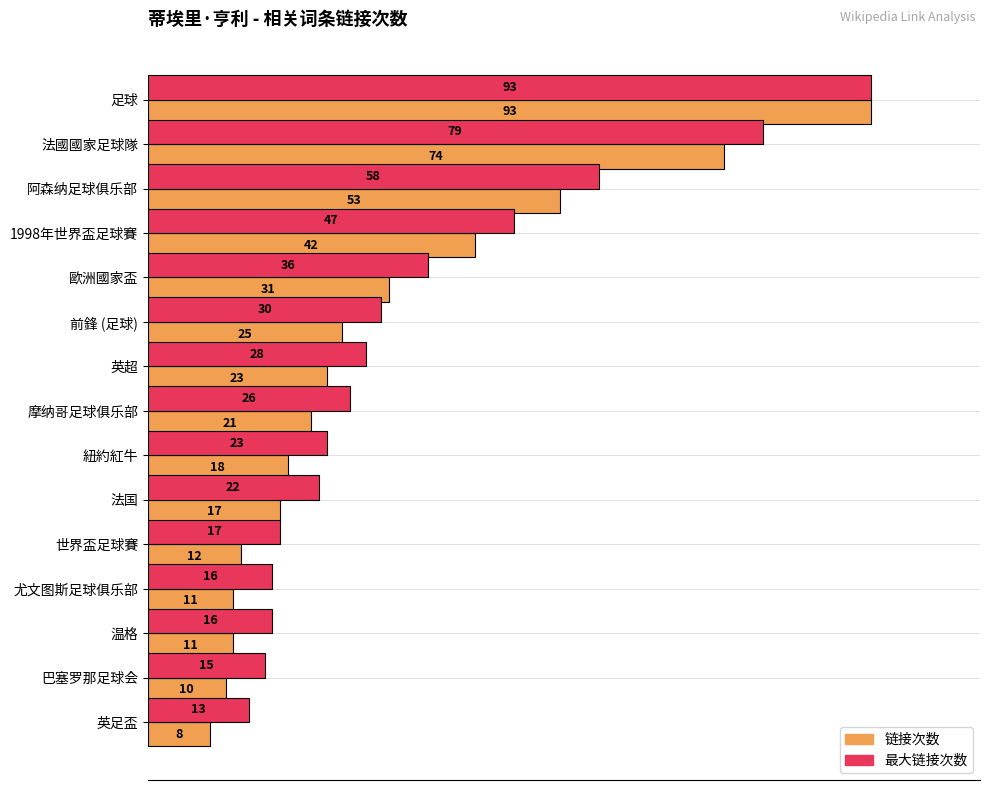

At which category is the sum across all series the highest?

足球